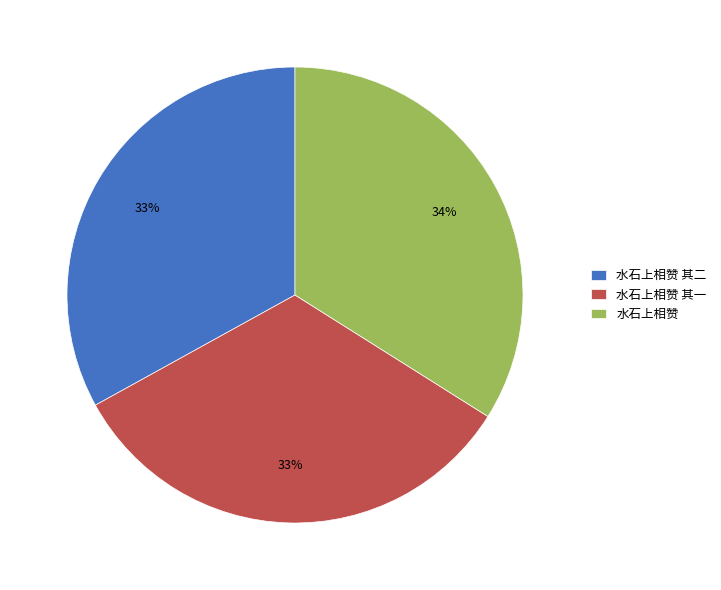

To the nearest percent, what percentage of the pie is 水石上相赞?

34%